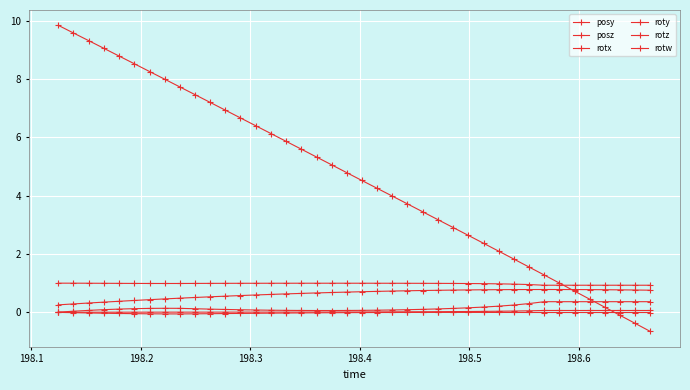

Reading right to left, extract all data points from this chart.

posy: 0.8	0.8	0.8	0.8	0.8	0.8	0.8	0.8	0.8	0.8	0.8	0.8	0.8	0.8	0.8	0.7	0.7	0.7	0.7	0.7	0.7	0.7	0.7	0.6	0.6	0.6	0.6	0.6	0.6	0.5	0.5	0.5	0.5	0.4	0.4	0.4	0.3	0.3	0.3	0.3
posz: -0.7	-0.4	-0.1	0.2	0.4	0.7	1.0	1.3	1.6	1.8	2.1	2.4	2.6	2.9	3.2	3.4	3.7	4.0	4.3	4.5	4.8	5.0	5.3	5.6	5.9	6.1	6.4	6.7	6.9	7.2	7.5	7.7	8.0	8.3	8.5	8.8	9.1	9.3	9.6	9.8
rotx: 0.1	0.1	0.1	0.1	0.1	0.1	0.1	0.1	0.1	0.0	0.0	0.0	0.0	0.0	0.0	0.0	0.0	0.0	0.0	0.0	0.0	0.0	0.0	0.0	0.0	0.0	0.0	0.0	0.0	0.0	0.0	0.0	0.0	0.0	0.0	0.0	0.0	0.0	0.0	0.0
roty: 0.4	0.4	0.4	0.4	0.4	0.4	0.4	0.4	0.3	0.2	0.2	0.2	0.2	0.1	0.1	0.1	0.1	0.1	0.1	0.1	0.1	0.1	0.1	0.1	0.1	0.1	0.1	0.1	0.1	0.1	0.1	0.1	0.1	0.1	0.1	0.1	0.1	0.1	0.0	0.0
rotz: -0.0	-0.0	-0.0	-0.0	-0.0	-0.0	-0.0	-0.0	-0.0	-0.0	-0.0	-0.0	-0.0	-0.0	-0.0	-0.0	-0.0	-0.0	-0.0	-0.0	-0.0	-0.0	-0.0	-0.0	-0.0	-0.0	-0.0	-0.0	-0.0	-0.0	-0.1	-0.1	-0.1	-0.1	-0.0	-0.0	-0.0	-0.0	-0.0	-0.0
rotw: 0.9	0.9	0.9	0.9	0.9	0.9	0.9	0.9	1.0	1.0	1.0	1.0	1.0	1.0	1.0	1.0	1.0	1.0	1.0	1.0	1.0	1.0	1.0	1.0	1.0	1.0	1.0	1.0	1.0	1.0	1.0	1.0	1.0	1.0	1.0	1.0	1.0	1.0	1.0	1.0